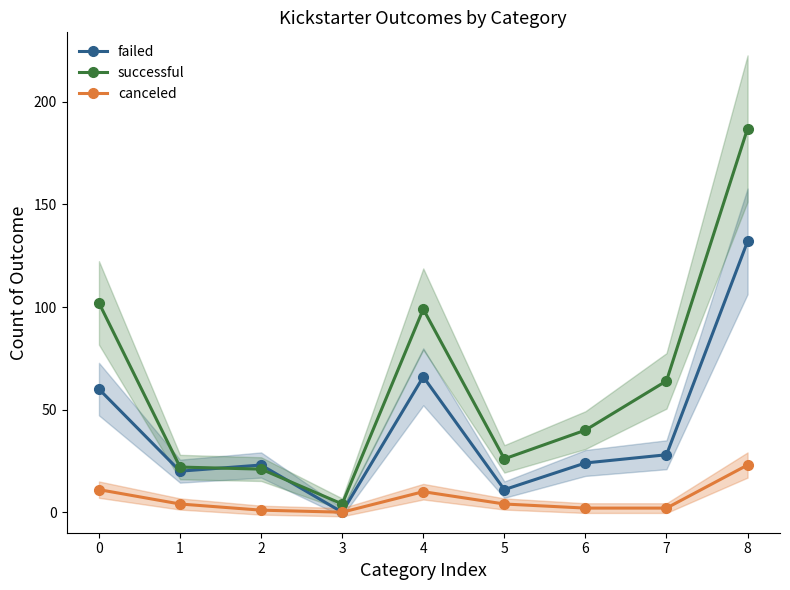

Which series has the largest total across all categories?

successful